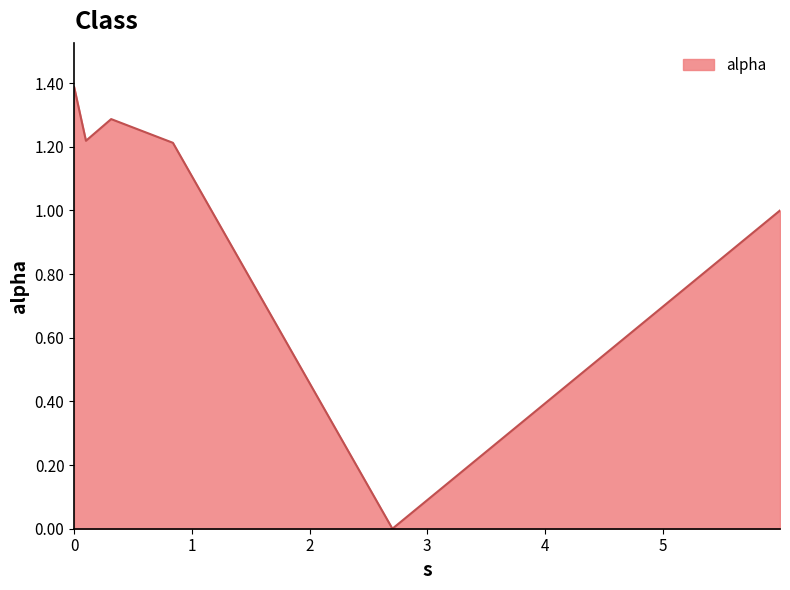

What is the maximum value shown in the chart?

1.4